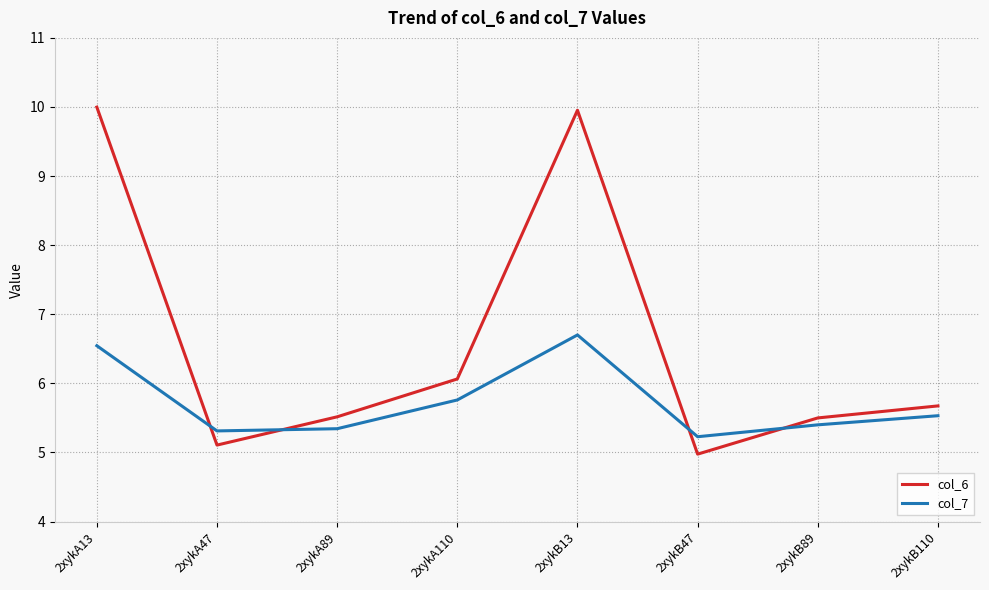

What is the minimum value shown in the chart?

5.0